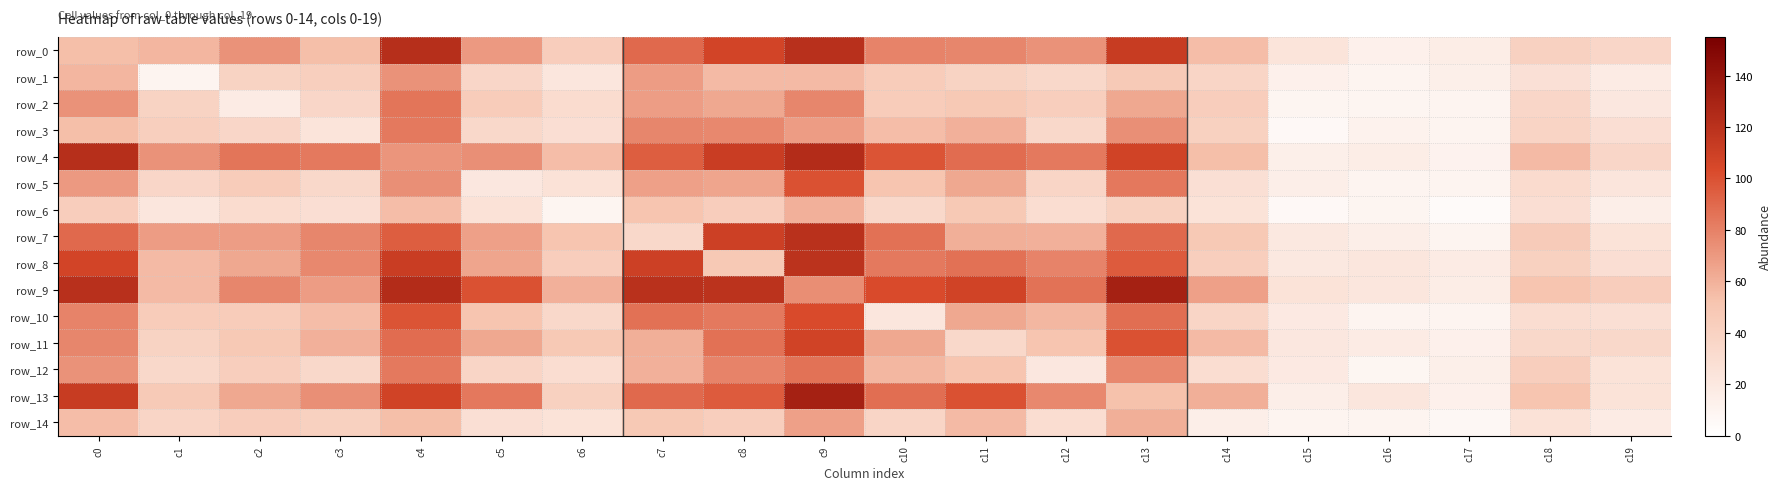

The row_7 series shows 38 at c4. True or false?

False